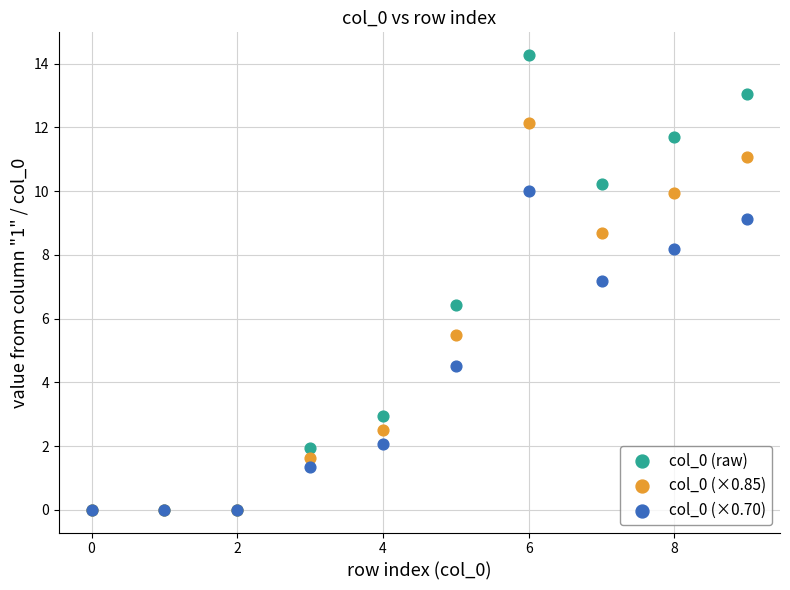

Which series contains the highest Y value?

col_0 (raw)